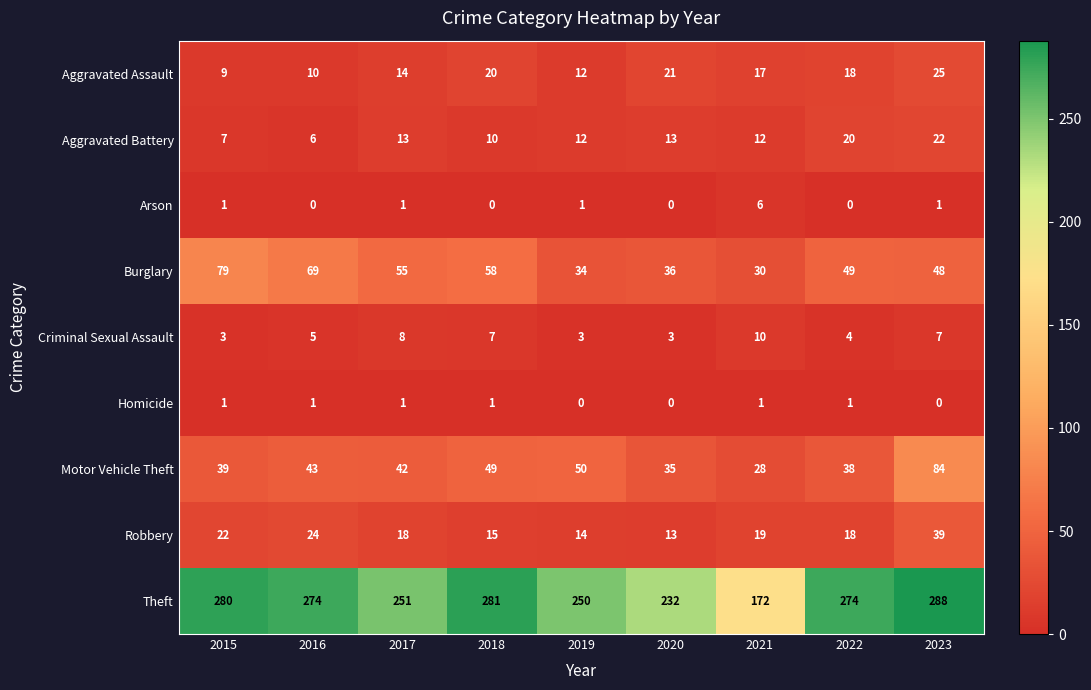

What is the maximum value shown in the chart?

288